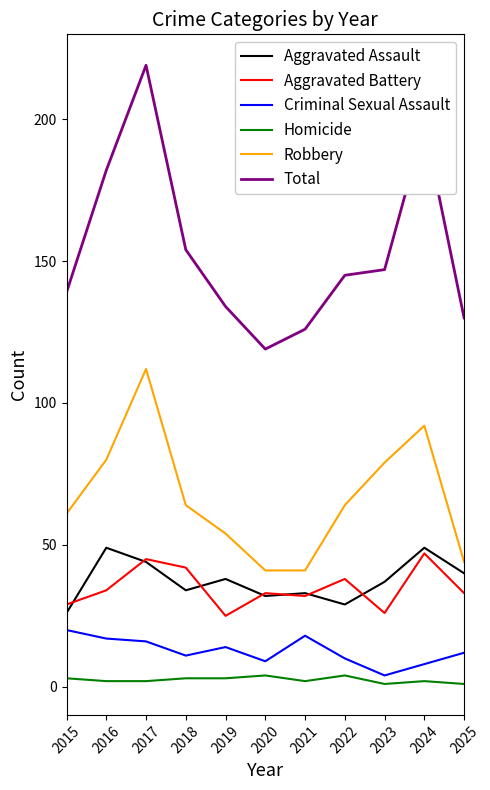

Which series has the largest range (max minus min)?

Total